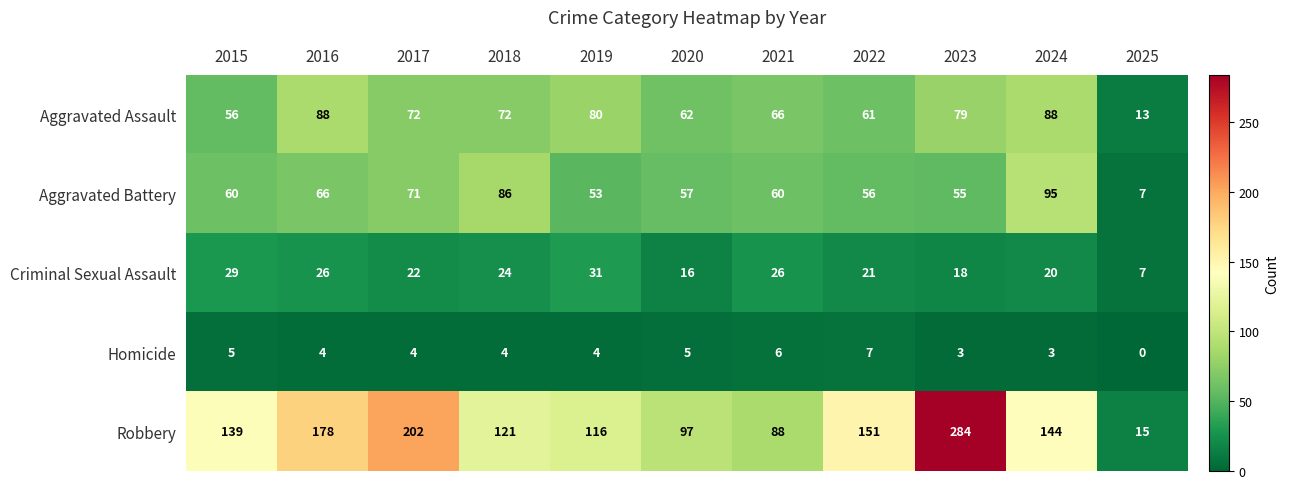

What is the total value across all series at 2025?

42